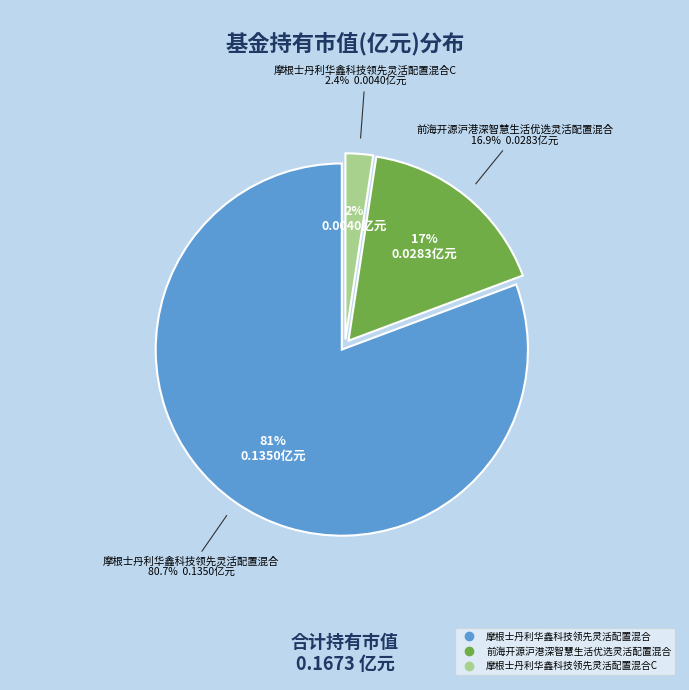

How many slices are in this pie chart?

3